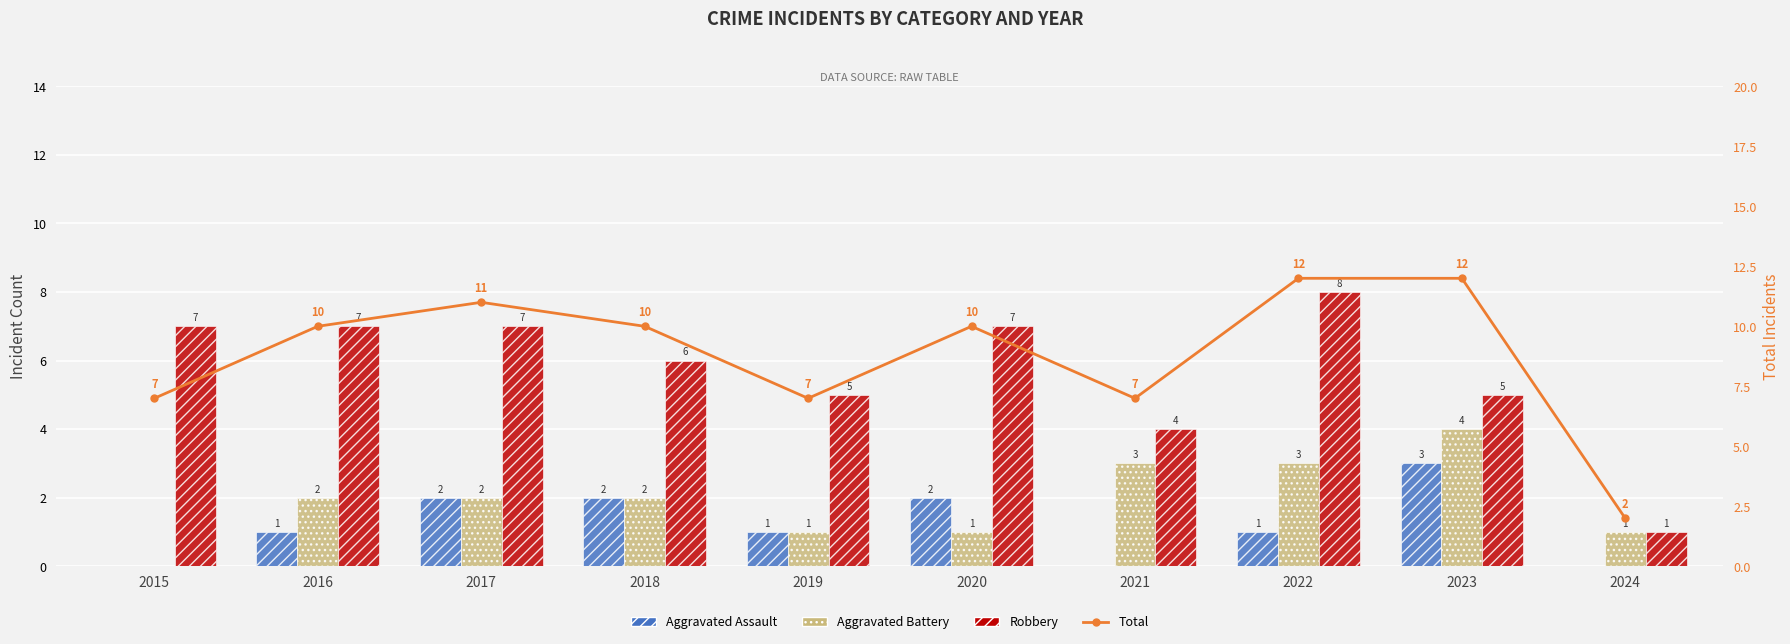

Which series has the largest total across all categories?

Total